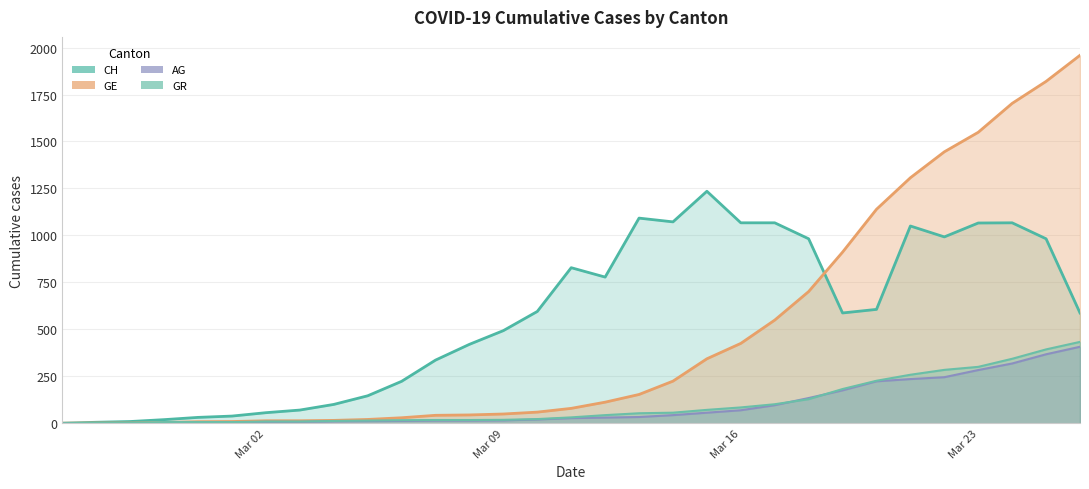

At which category is the sum across all series the highest?

2020-03-25